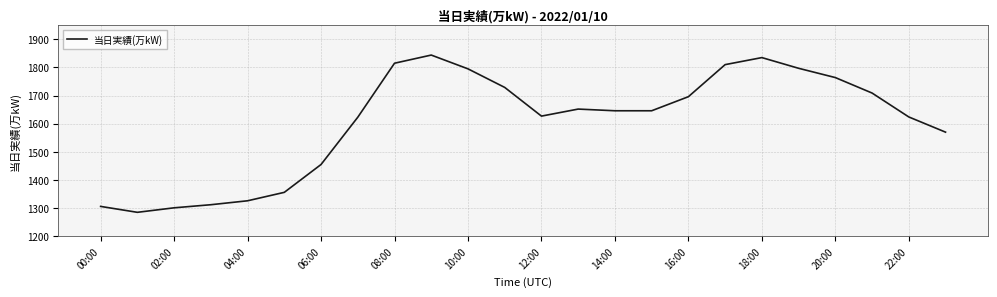

What is the minimum value shown in the chart?

1285